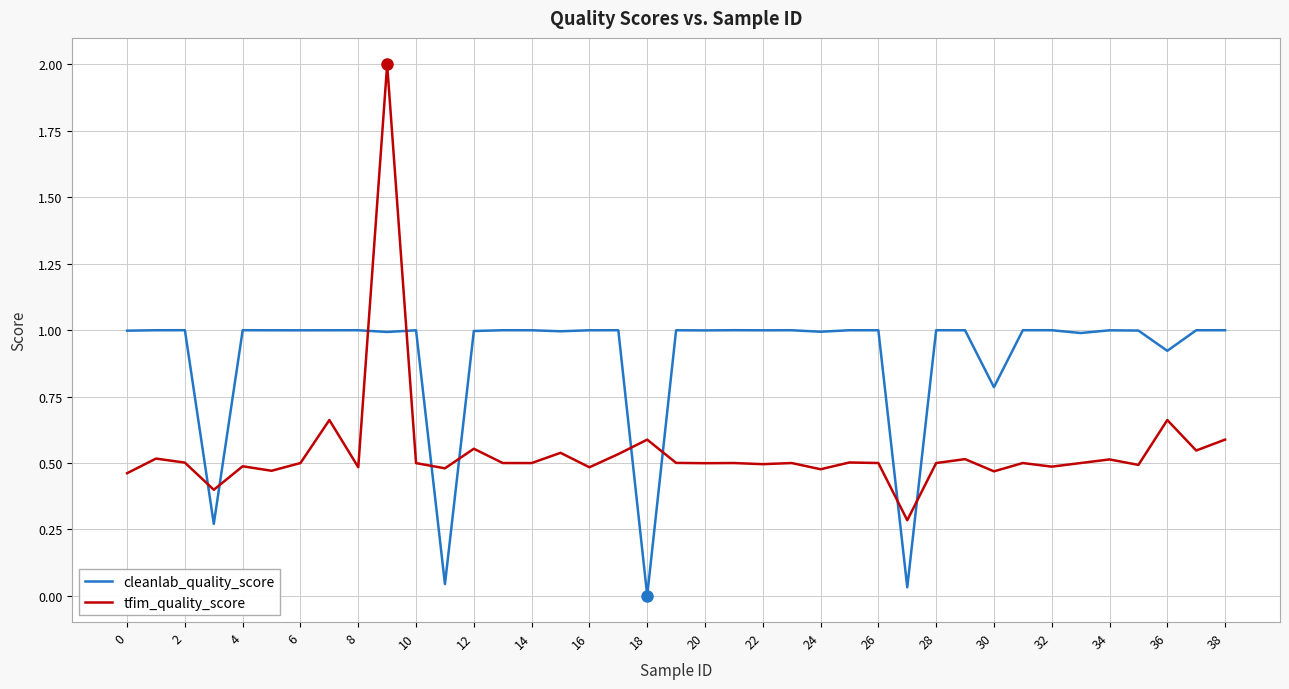

What is the highest value of the tfim_quality_score series?

2.0